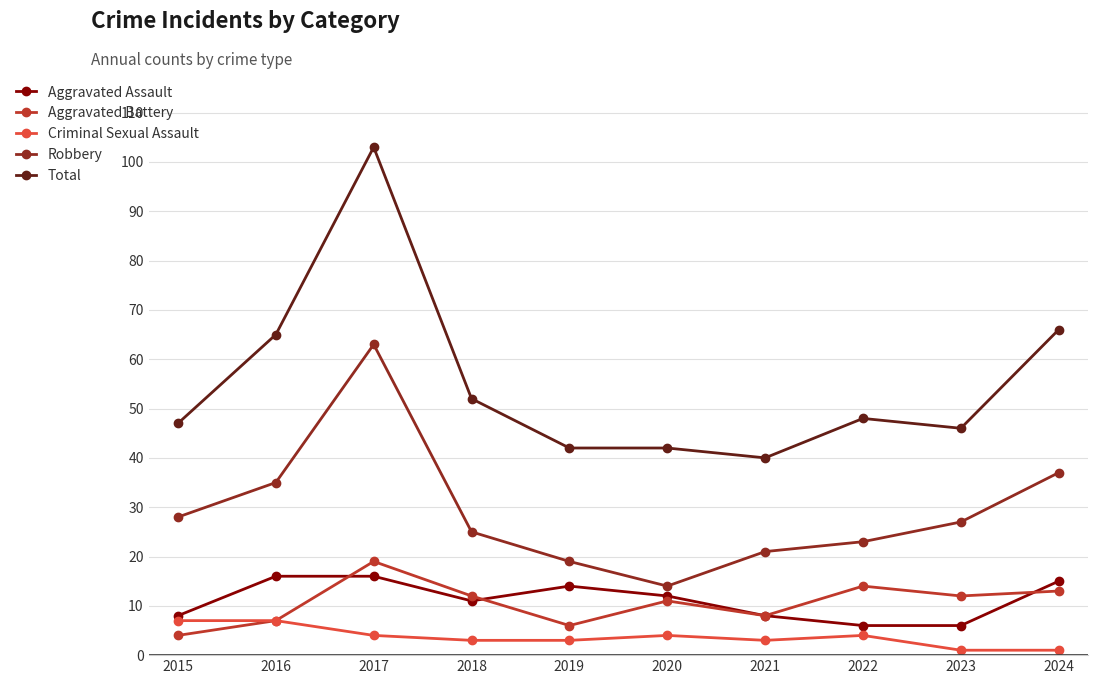

At which category is the sum across all series the highest?

2017